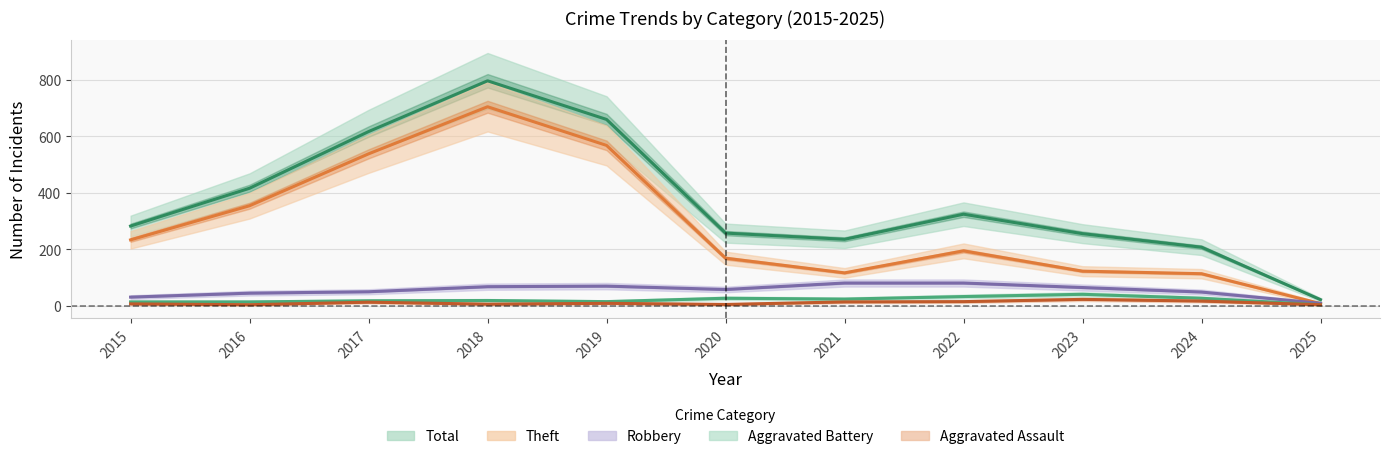

What is the value of the Aggravated Battery point at the 10th from the left?

26